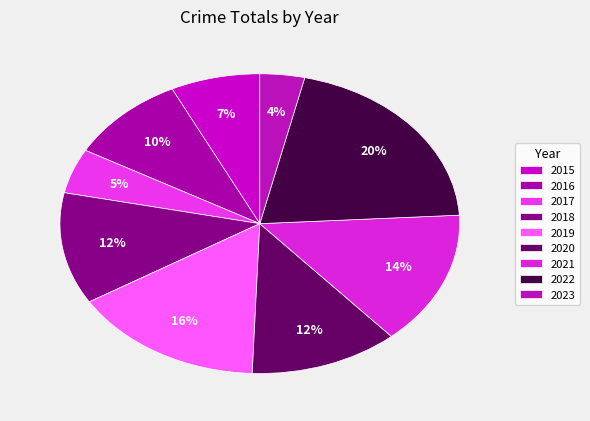

Between 2017 and 2021, which is larger?

2021